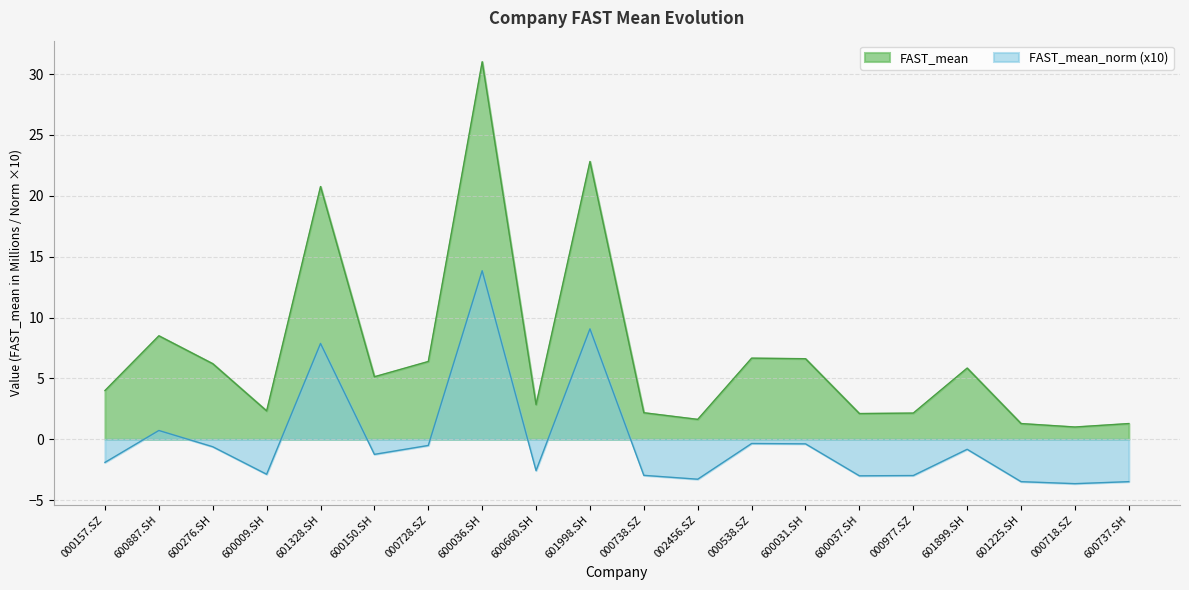

What is the difference between the maximum and minimum values in the FAST_mean_norm series?

17.5